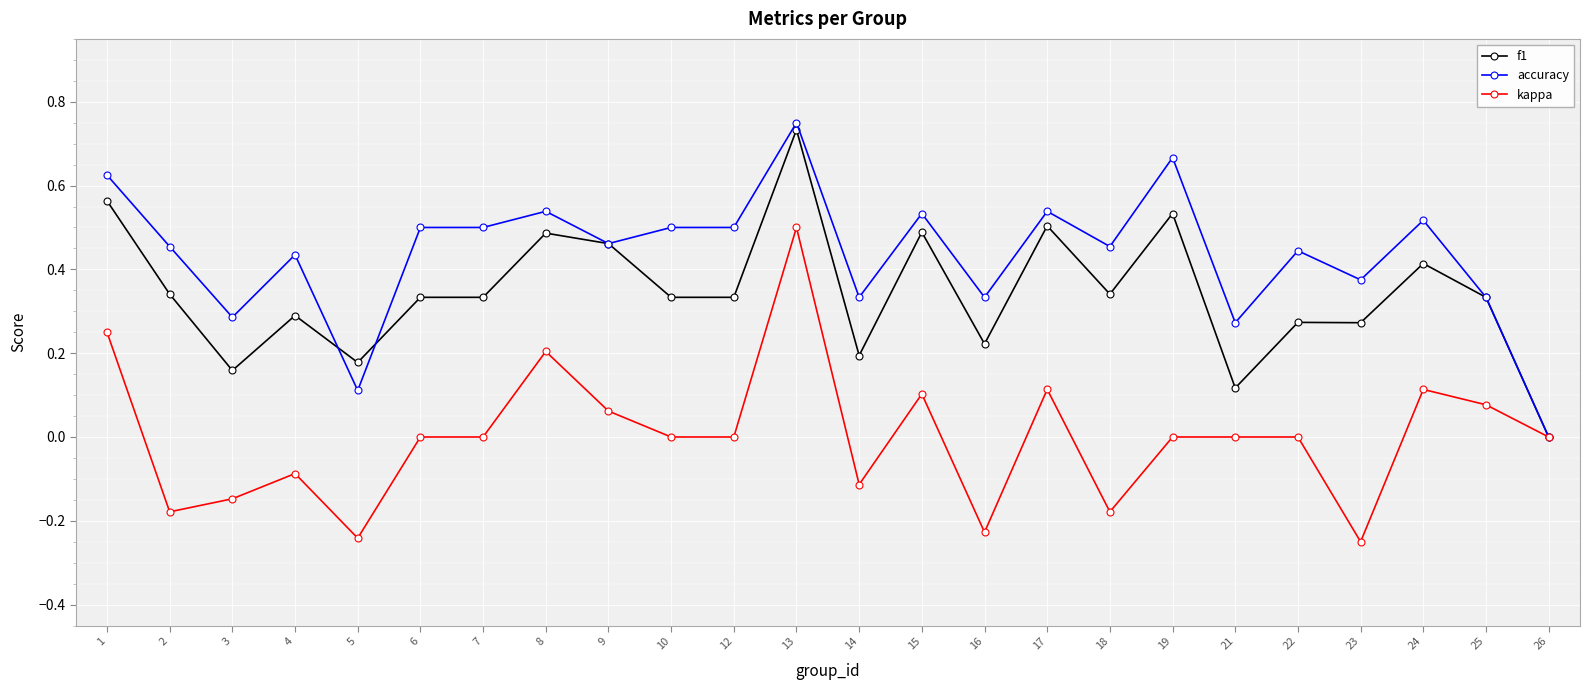

At which category does accuracy reach its first local peak?

4